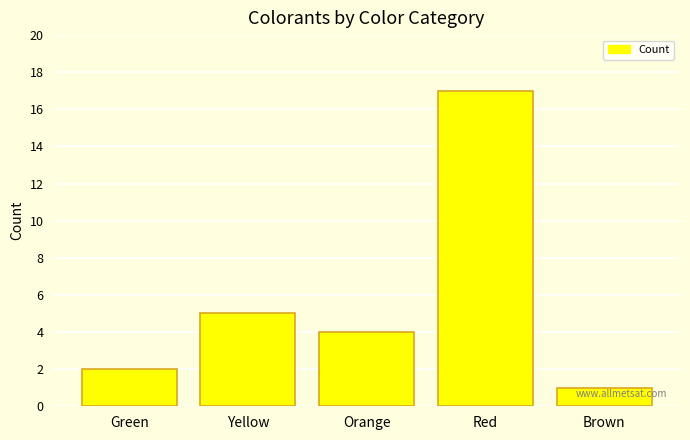

Reading right to left, what are all the values shown in this chart?

1	17	4	5	2